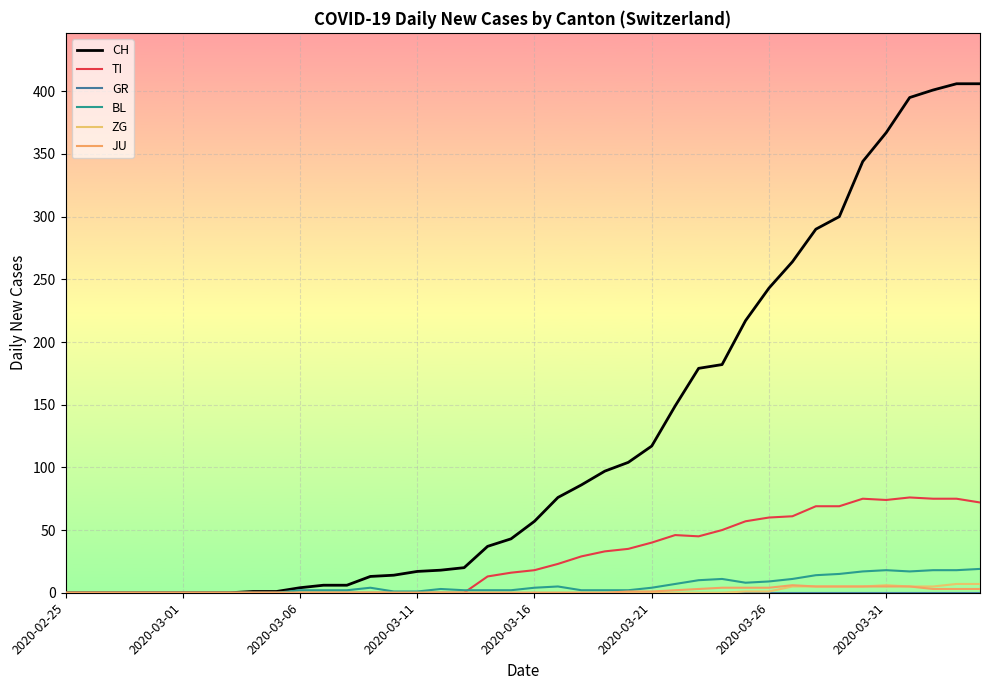

Is this an area chart (filled region under the line)?

No